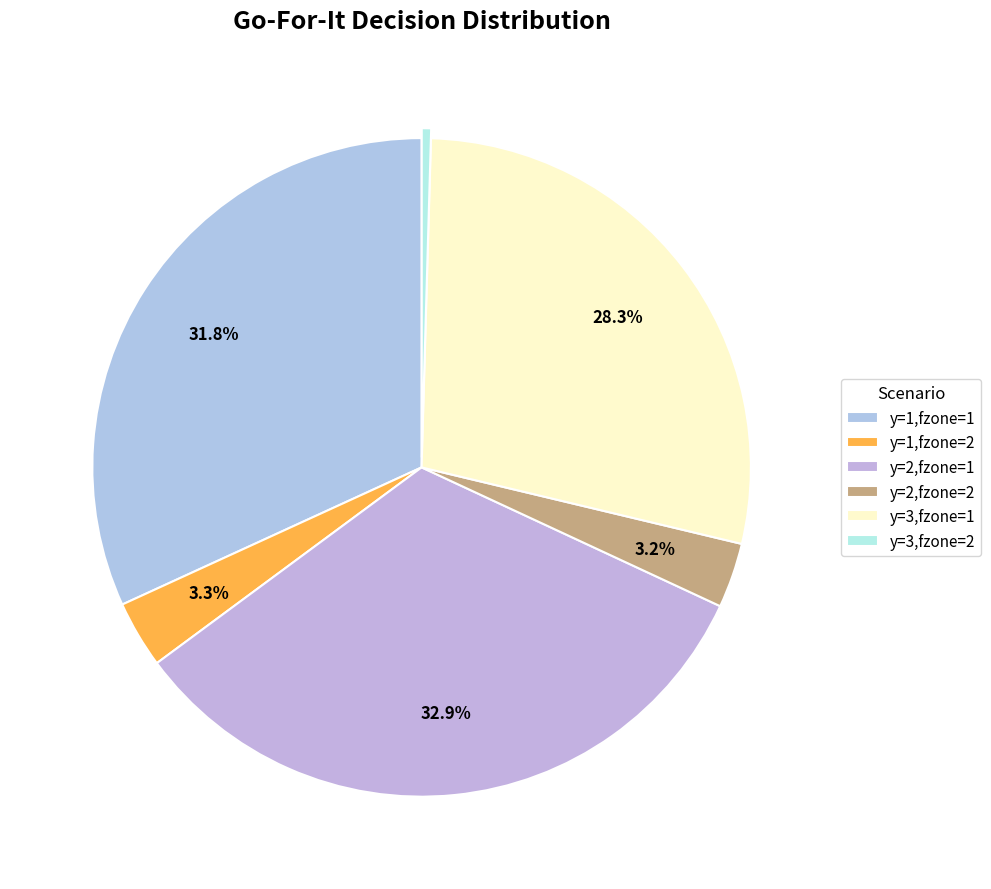

True or false: y=3,fzone=2 accounts for 0% of the total.

True